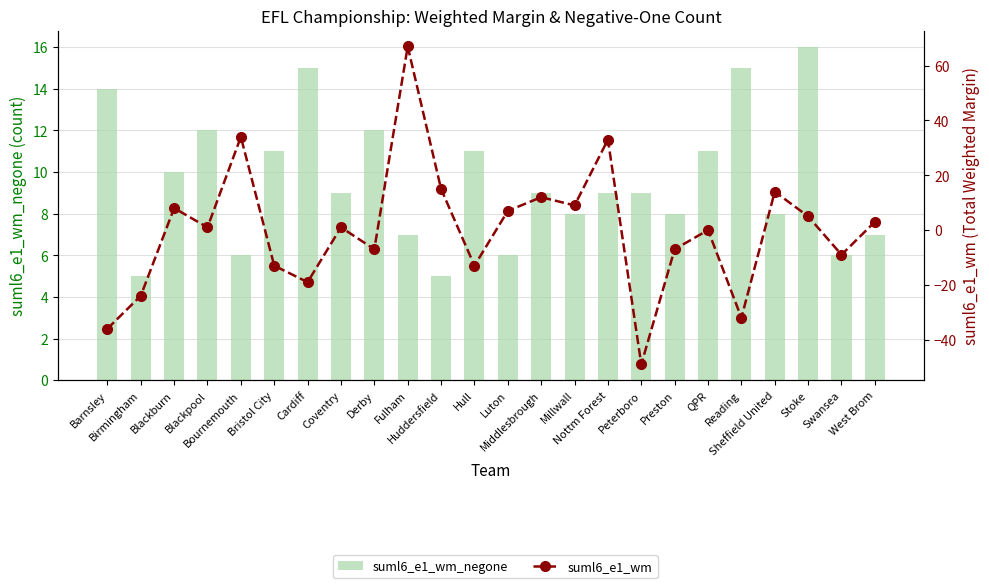

How many data points in suml6_e1_wm are less than 1?

11